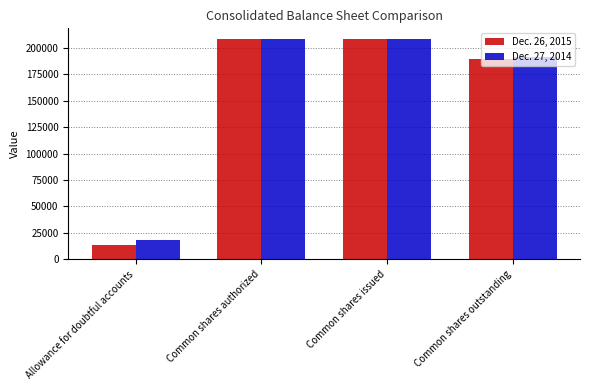

What is the difference between the second highest and minimum values in the Dec. 27, 2014 series?

189747